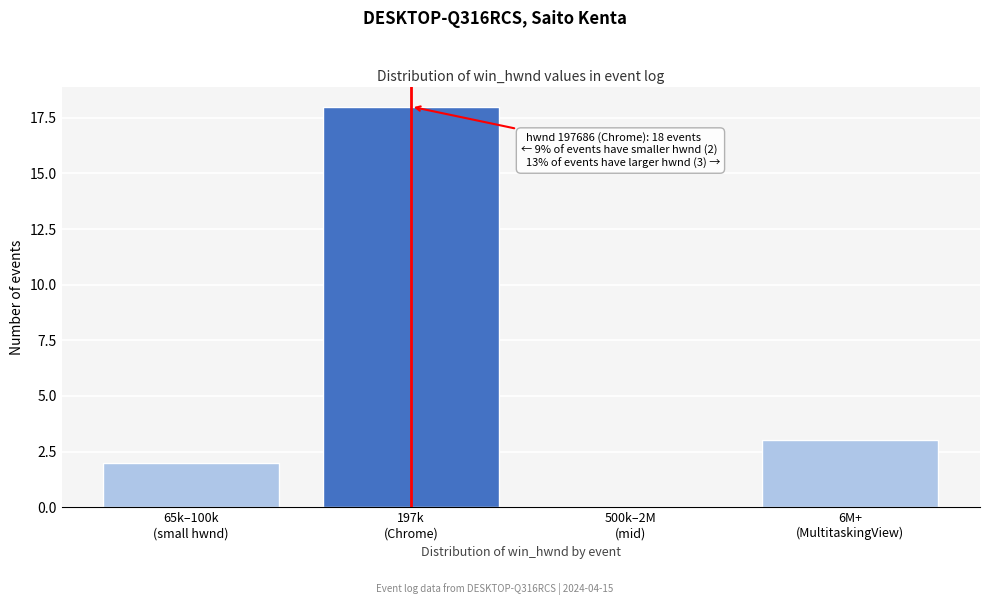

What is the sum of all values?

23